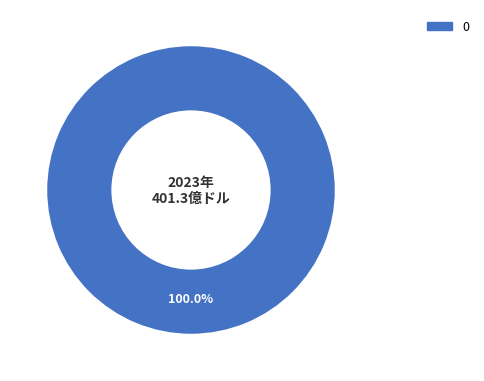

Is there a majority slice in this chart?

Yes